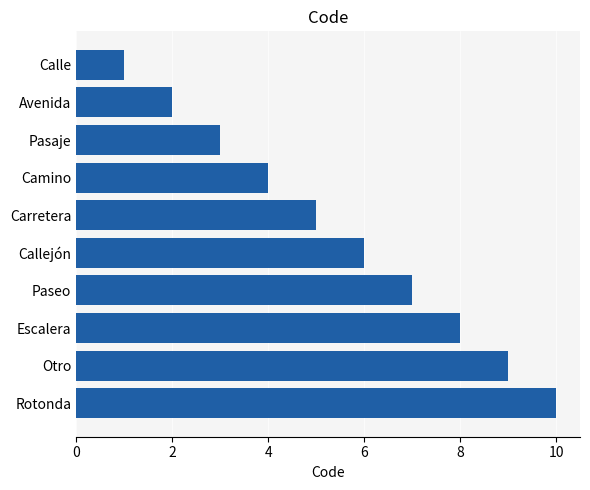

What is the label of the 1st bar from the top?

Calle